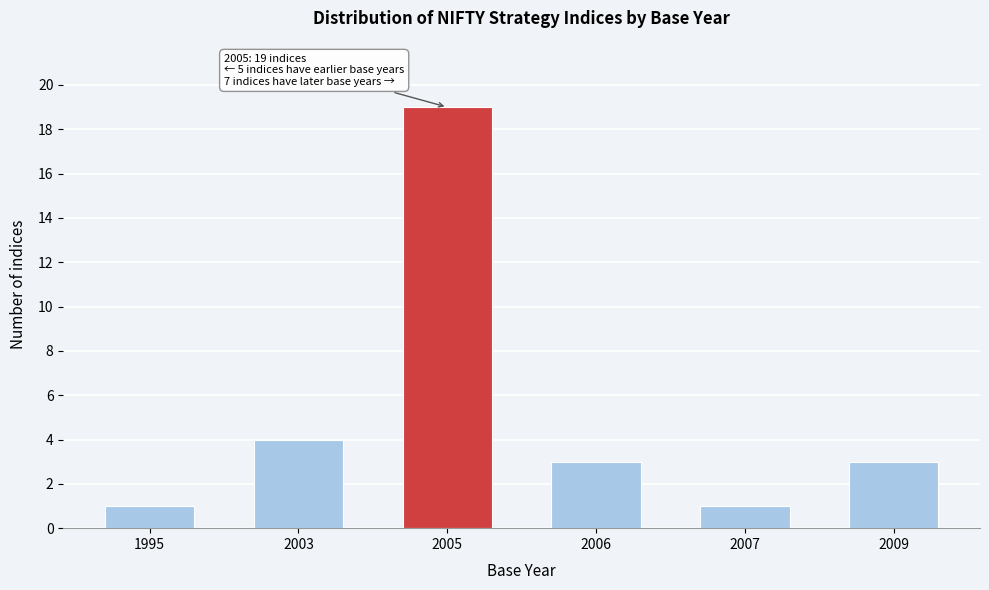

Reading left to right, transcribe all the data shown in this chart.

1995=1	2003=4	2005=19	2006=3	2007=1	2009=3